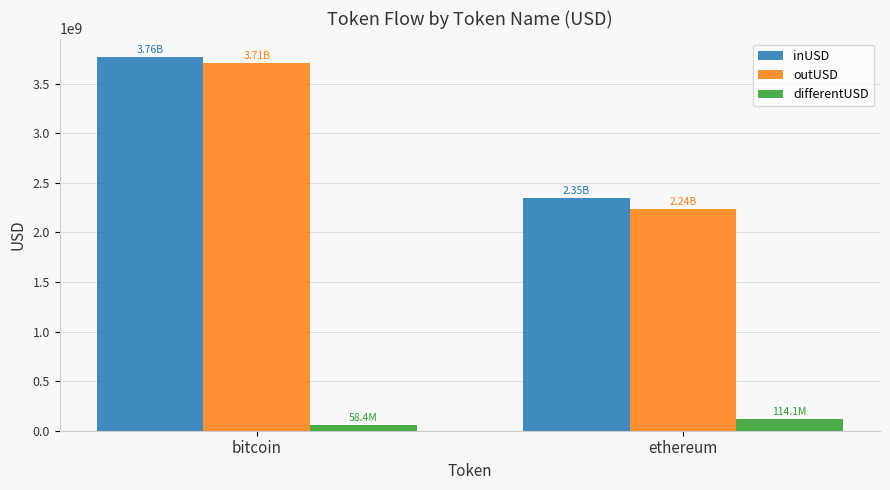

The value of inUSD at bitcoin is 3764834285.5. True or false?

True